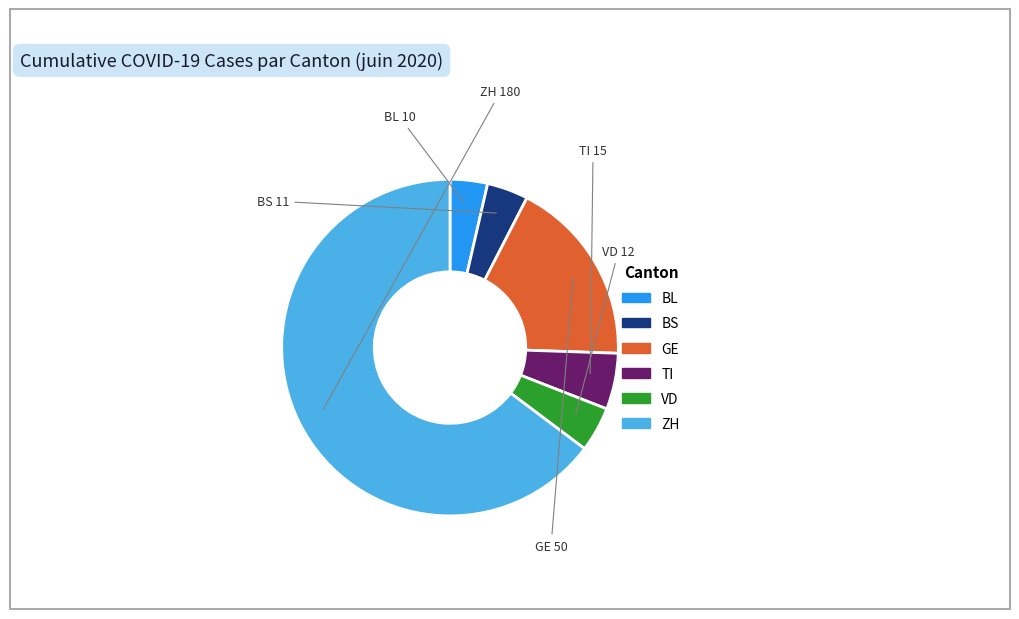

How many segments does this pie chart have?

6